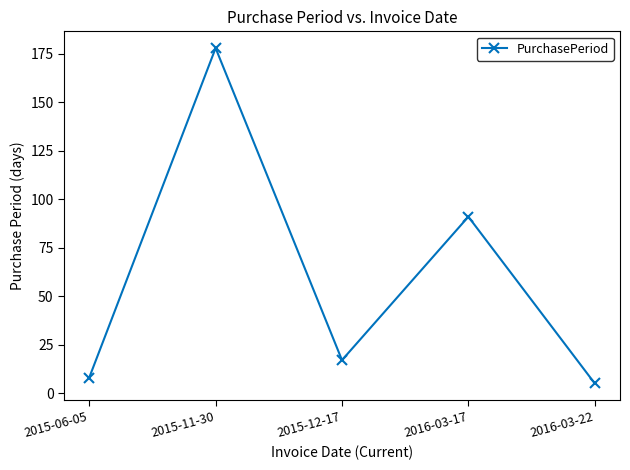

Which label corresponds to the smallest value in the chart?

2016-03-22